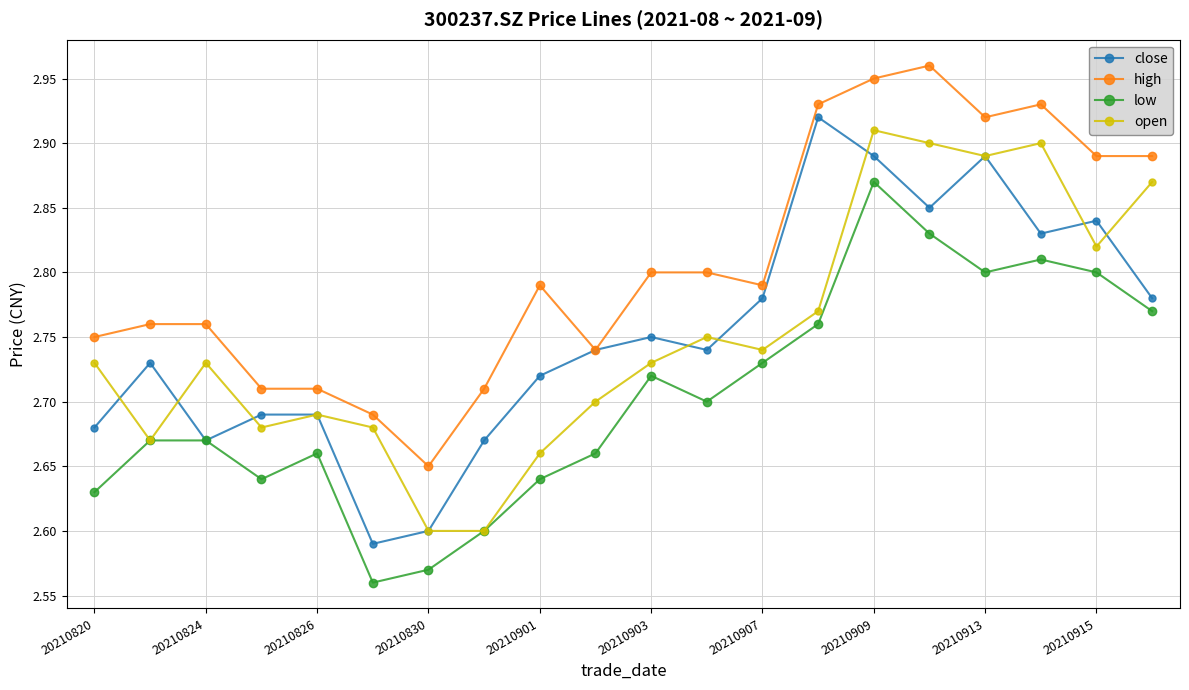

How many close values are between 2 and 3?

20